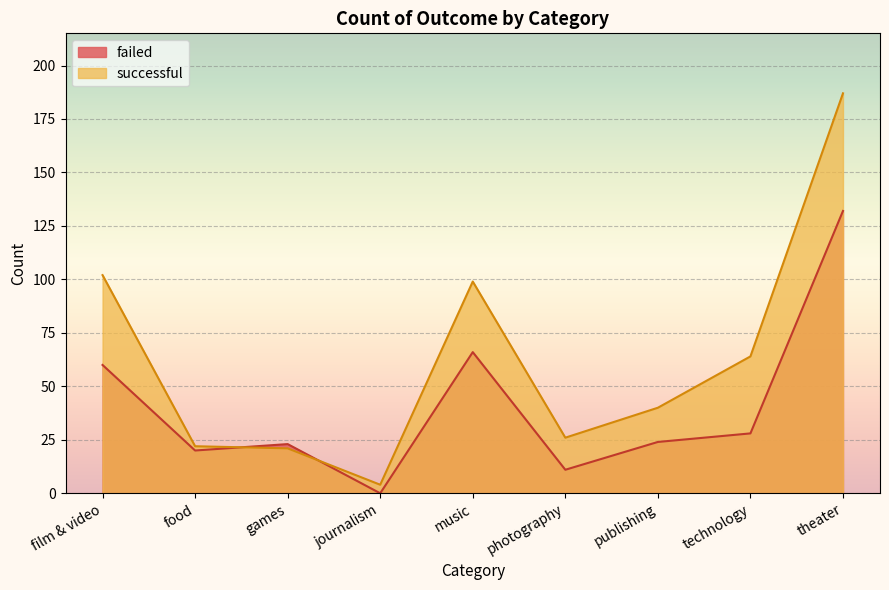

What is the difference between the successful values at photography and publishing?

14